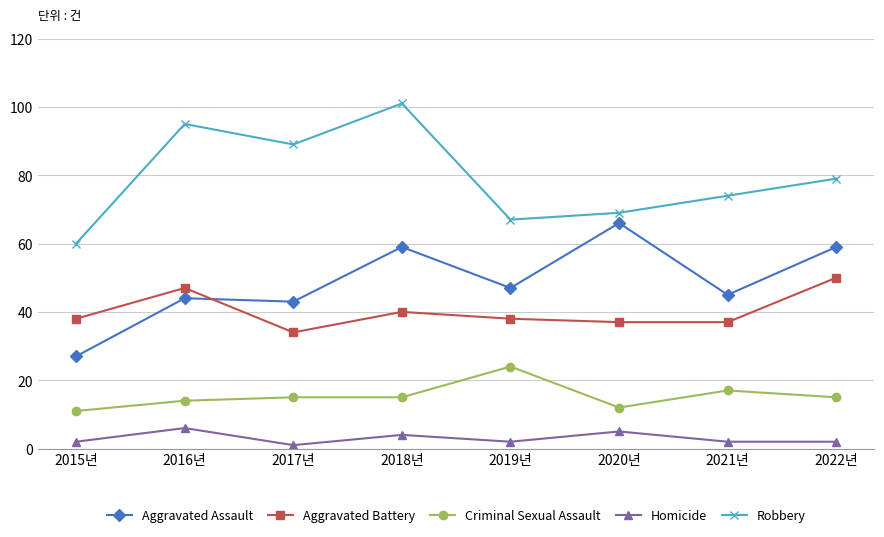

What is the difference between the maximum and minimum values in the Aggravated Battery series?

16